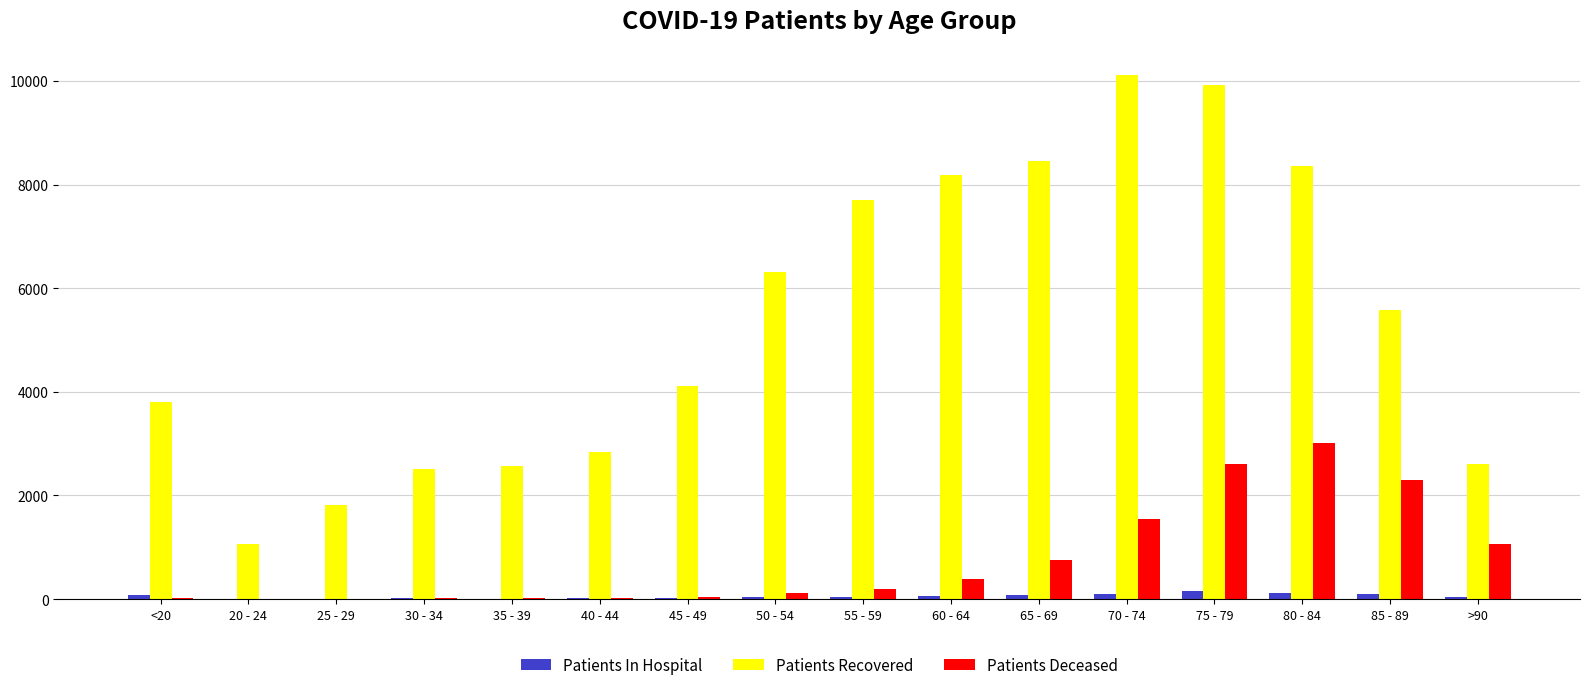

Which series changed the most between 30 - 34 and 70 - 74?

Patients Recovered